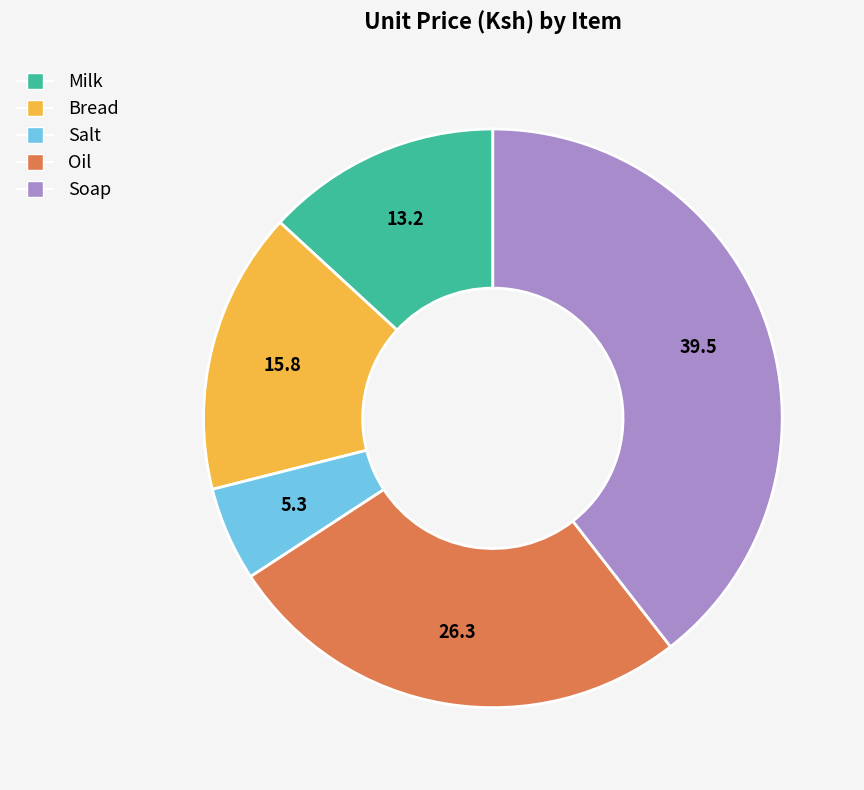

Do Bread and Salt together represent more than half of the pie?

No